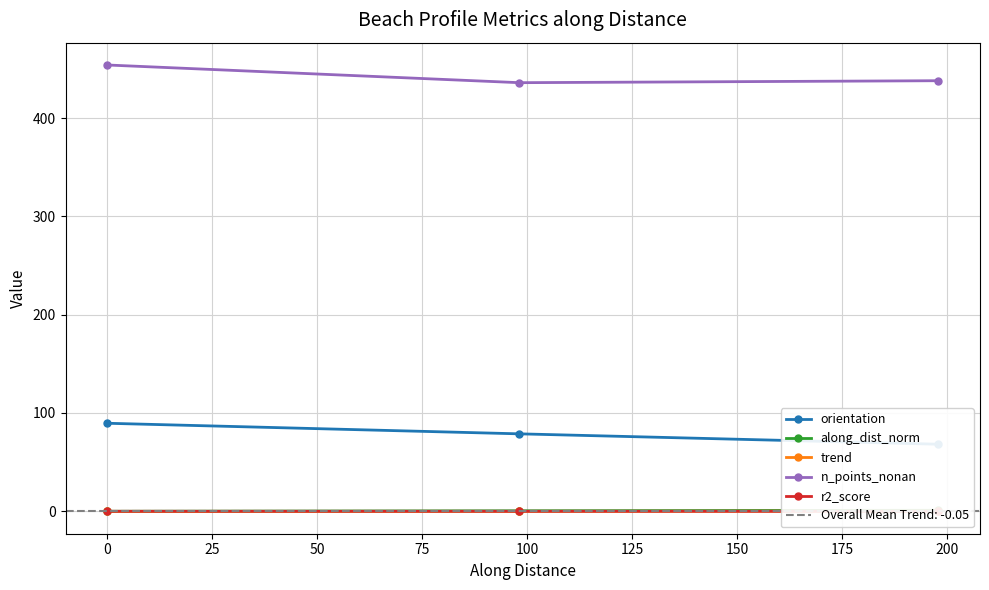

What is the highest value of the n_points_nonan series?

454